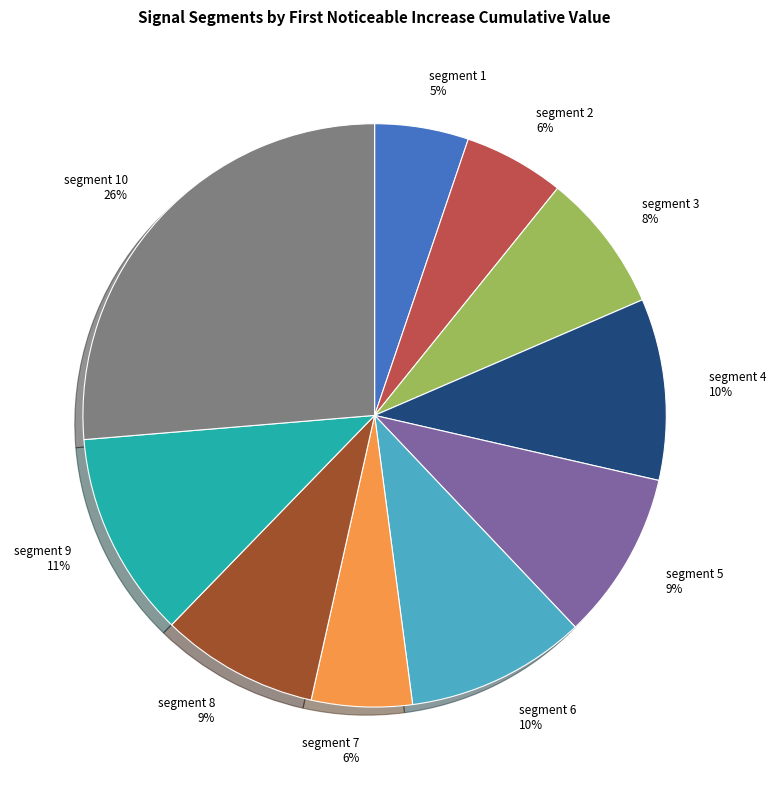

Combined, do segment 4 and segment 6 account for over 50%?

No